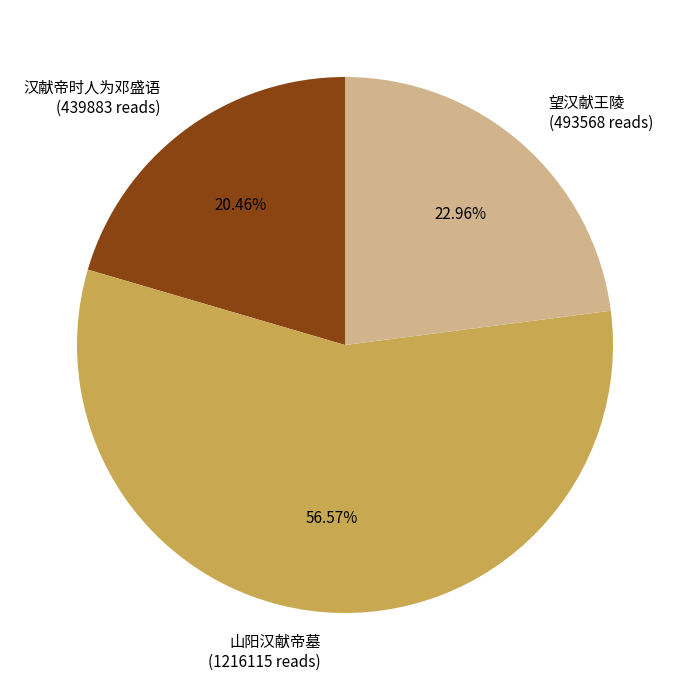

To the nearest percent, what is the average slice percentage?

33%